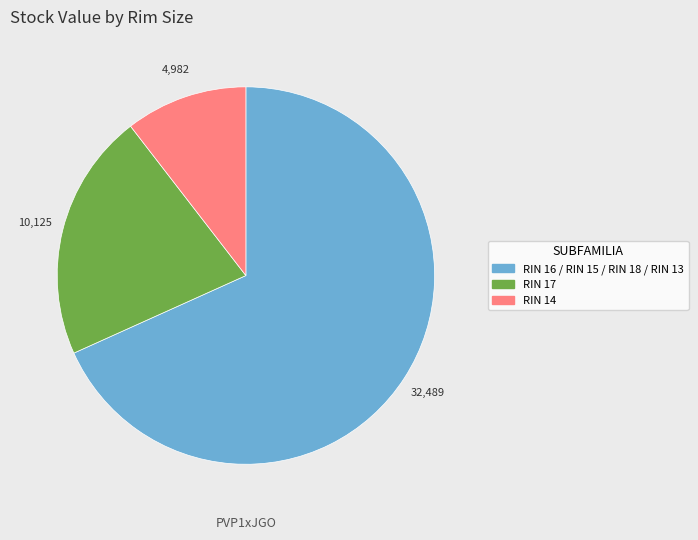

Is there any slice that represents more than half of the pie?

Yes